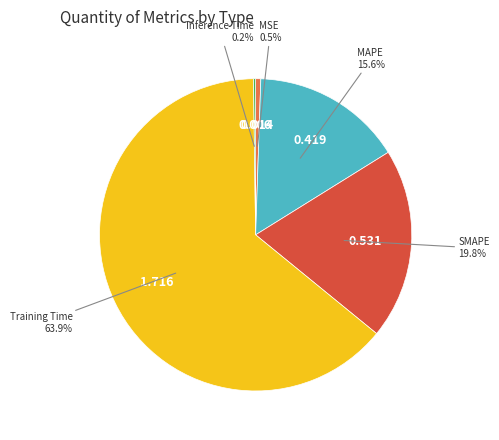

To the nearest percent, what is the average slice percentage?

20%